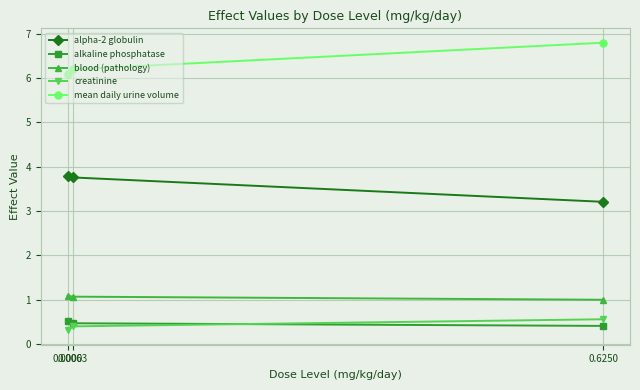

Reading right to left, list all the values displayed in this chart.

alpha-2 globulin: 0.6250=3.2	0.0063=3.8	0.0000=3.8
alkaline phosphatase: 0.6250=0.4	0.0063=0.5	0.0000=0.5
blood (pathology): 0.6250=1.0	0.0063=1.1	0.0000=1.1
creatinine: 0.6250=0.6	0.0063=0.4	0.0000=0.3
mean daily urine volume: 0.6250=6.8	0.0063=6.2	0.0000=6.1